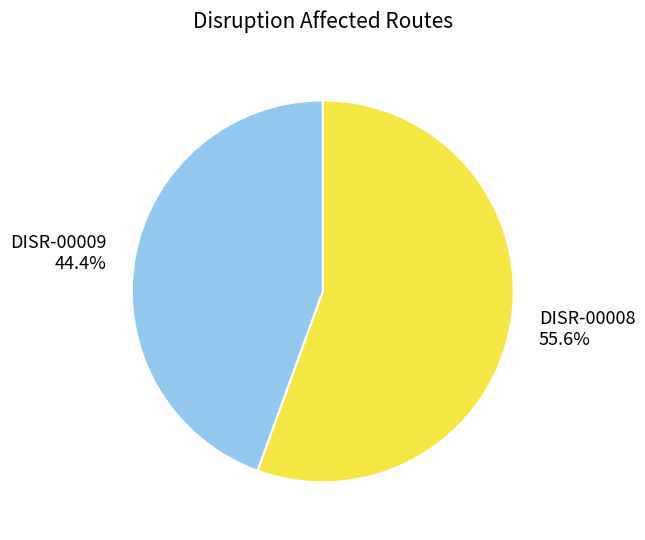

Which has a higher value, DISR-00008 or DISR-00009?

DISR-00008